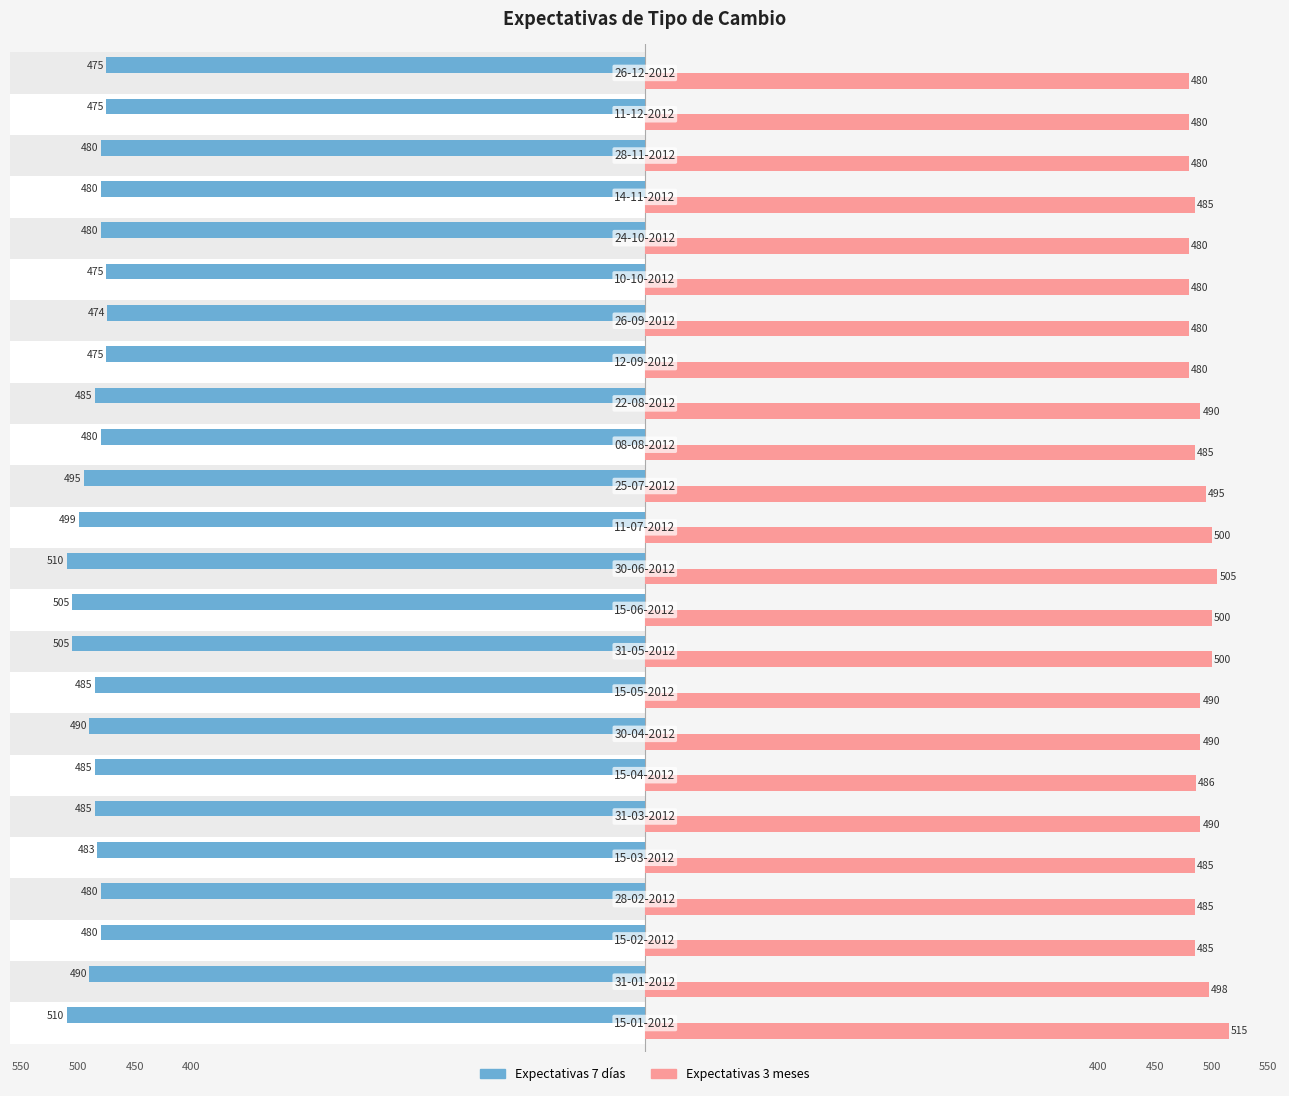

What is the sum of all Expectativas 3 meses values?

11743.5